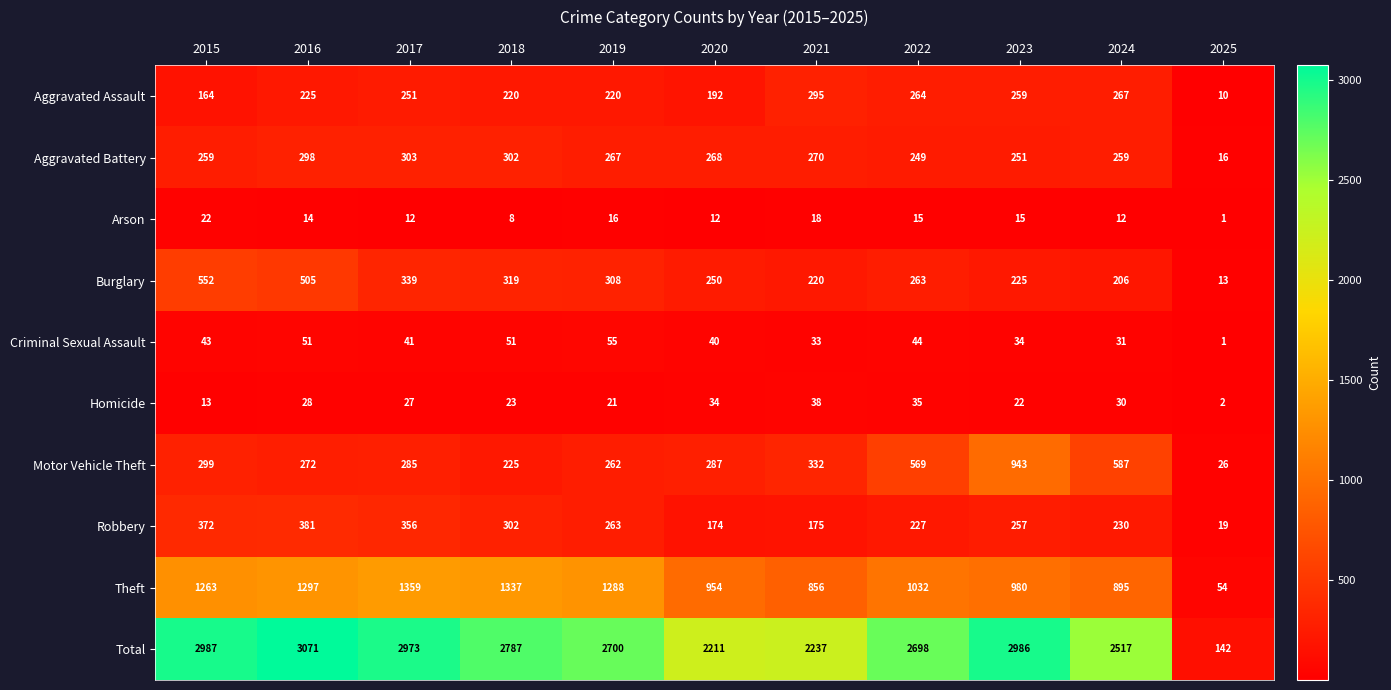

At how many categories does at least one series exceed 2549?

7